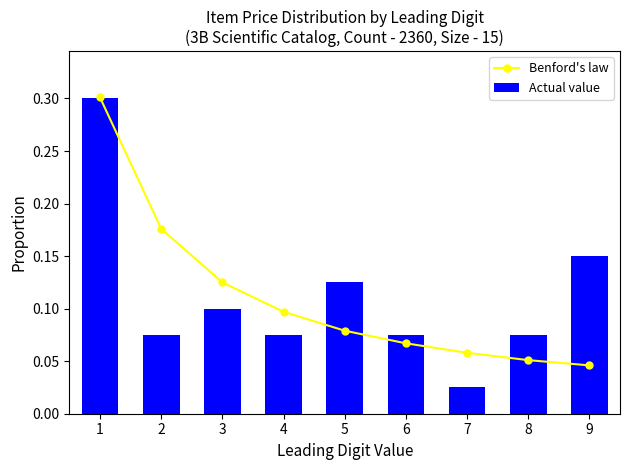

Rank the series by their maximum value, from lowest to highest.

Actual value, Benford's law